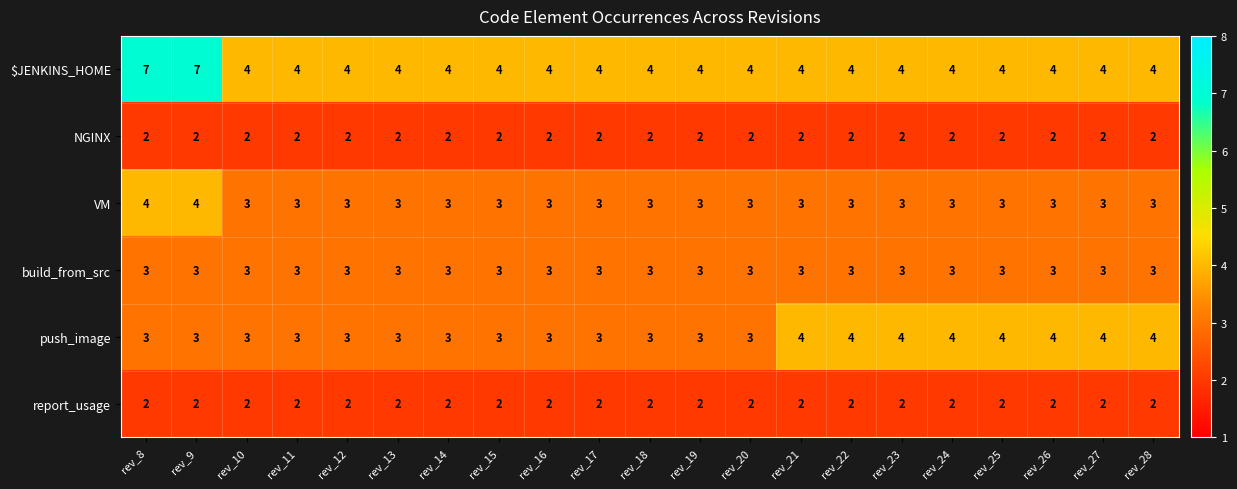

What is the difference between the highest and lowest values at rev_21?

2